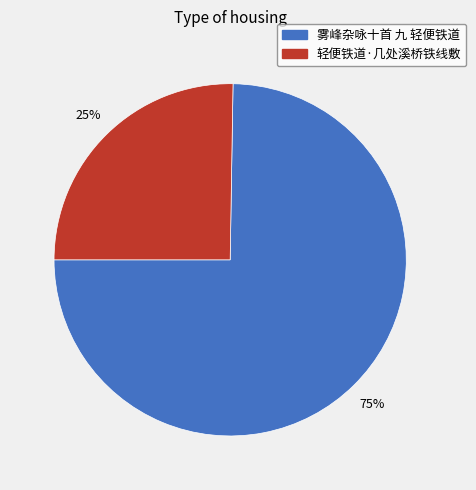

True or false: 雾峰杂咏十首 九 轻便铁道 accounts for 64% of the total.

False